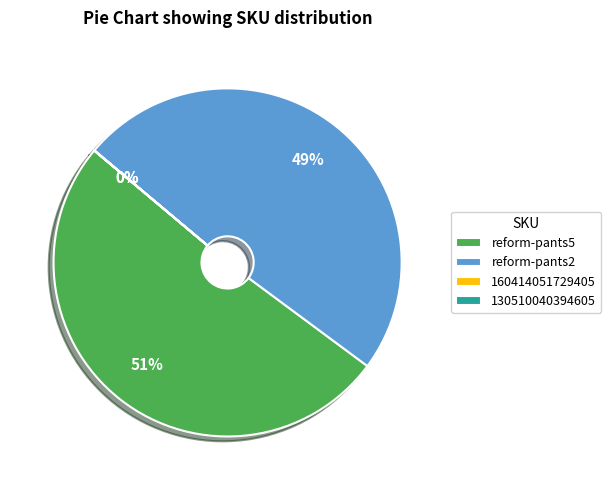

Which slice is the largest?

reform-pants5